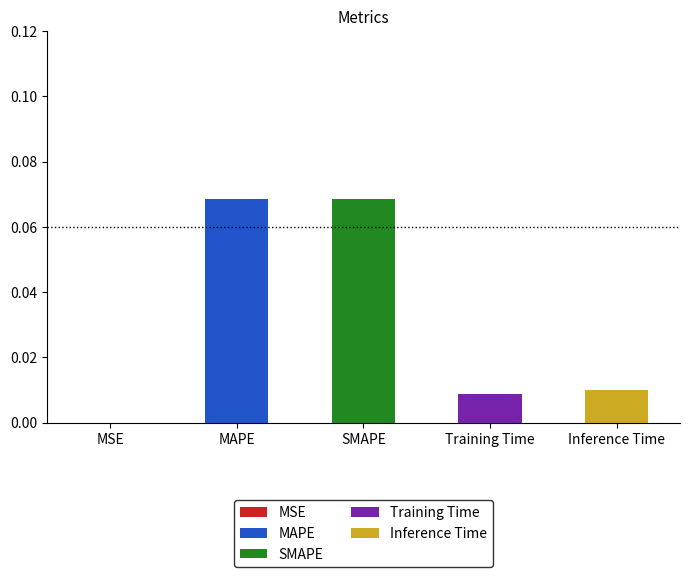

What is the difference between the maximum and second lowest values?

0.1